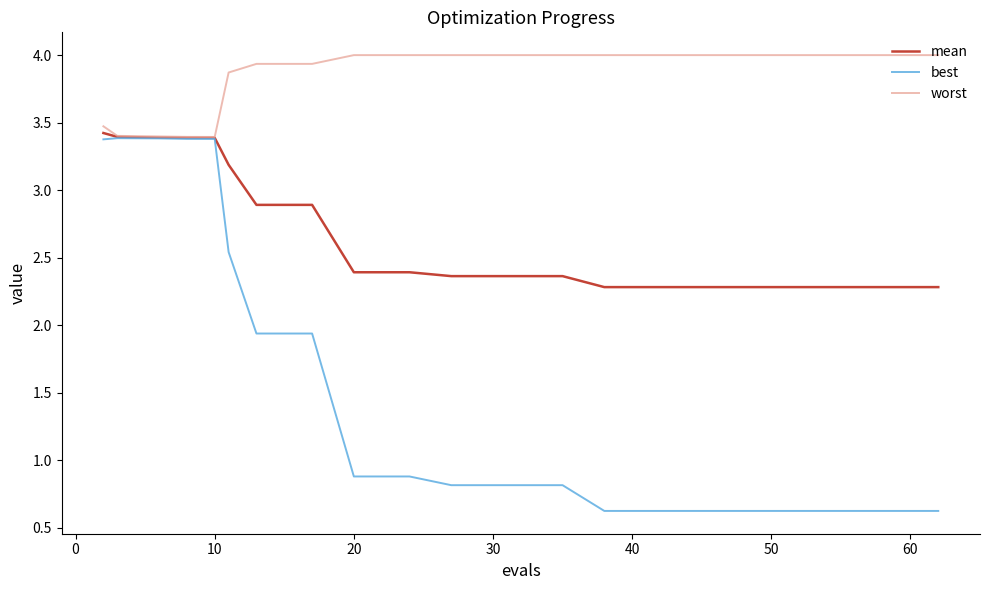

How many lines are shown in the chart?

3